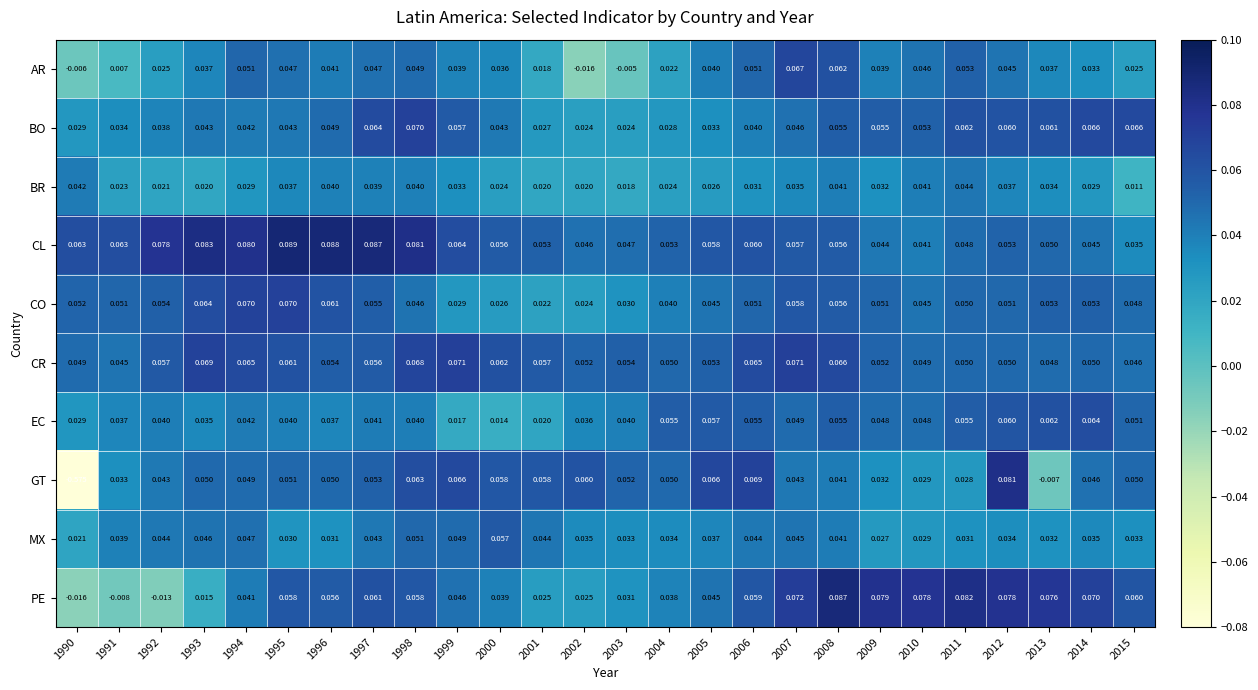

Which series has the largest total across all categories?

CL